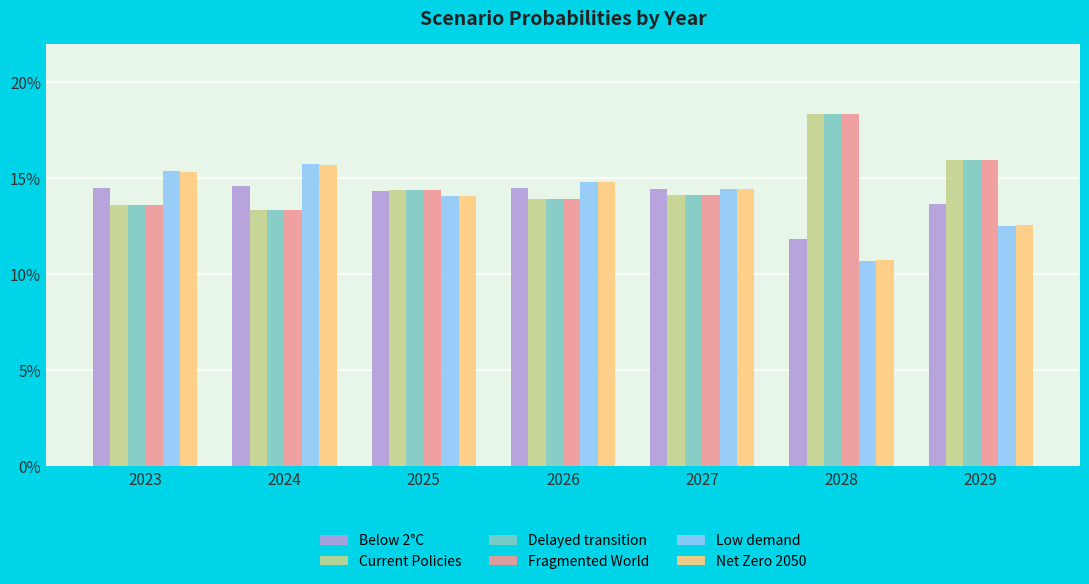

Reading left to right, what are all the values shown in this chart?

Below 2°C: 2023=0.1	2024=0.1	2025=0.1	2026=0.1	2027=0.1	2028=0.1	2029=0.1
Current Policies: 2023=0.1	2024=0.1	2025=0.1	2026=0.1	2027=0.1	2028=0.2	2029=0.2
Delayed transition: 2023=0.1	2024=0.1	2025=0.1	2026=0.1	2027=0.1	2028=0.2	2029=0.2
Fragmented World: 2023=0.1	2024=0.1	2025=0.1	2026=0.1	2027=0.1	2028=0.2	2029=0.2
Low demand: 2023=0.2	2024=0.2	2025=0.1	2026=0.1	2027=0.1	2028=0.1	2029=0.1
Net Zero 2050: 2023=0.2	2024=0.2	2025=0.1	2026=0.1	2027=0.1	2028=0.1	2029=0.1